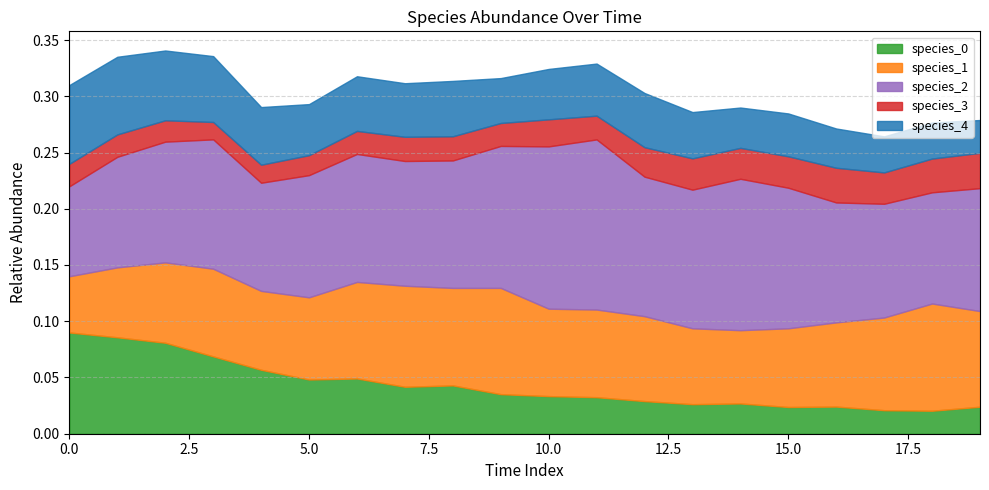

Which series has the largest total across all categories?

species_2